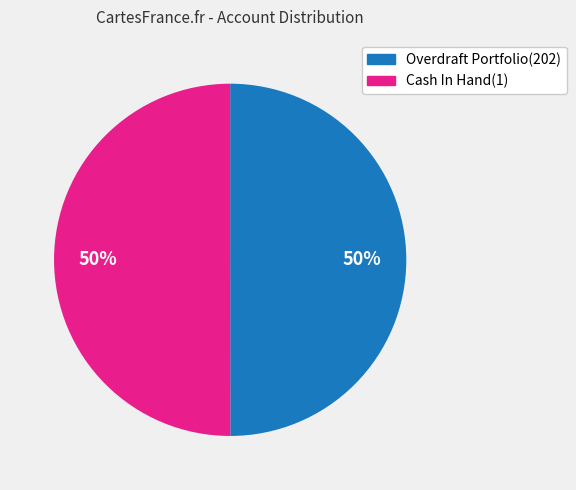

To the nearest percent, what percentage of the pie is Cash In Hand(1)?

50%